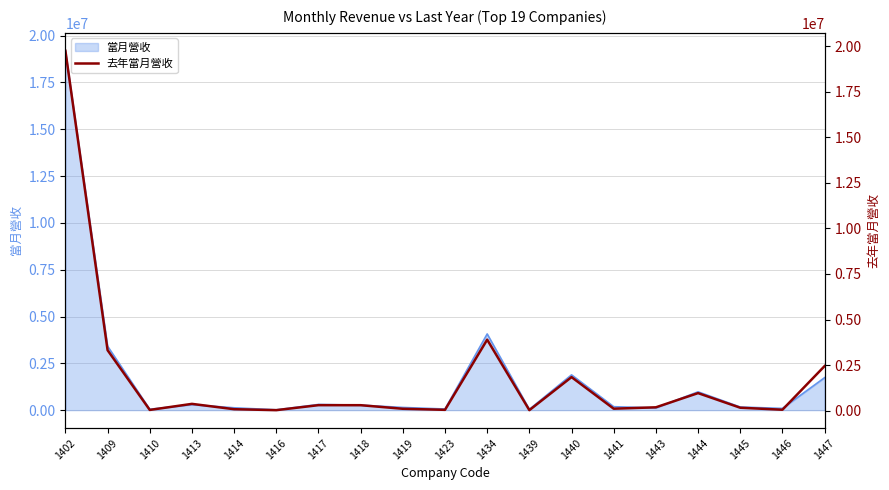

Rank the categories by value from lowest to highest.

1439, 1416, 1410, 1423, 1446, 1414, 1419, 1441, 1445, 1443, 1418, 1417, 1413, 1444, 1440, 1447, 1409, 1434, 1402